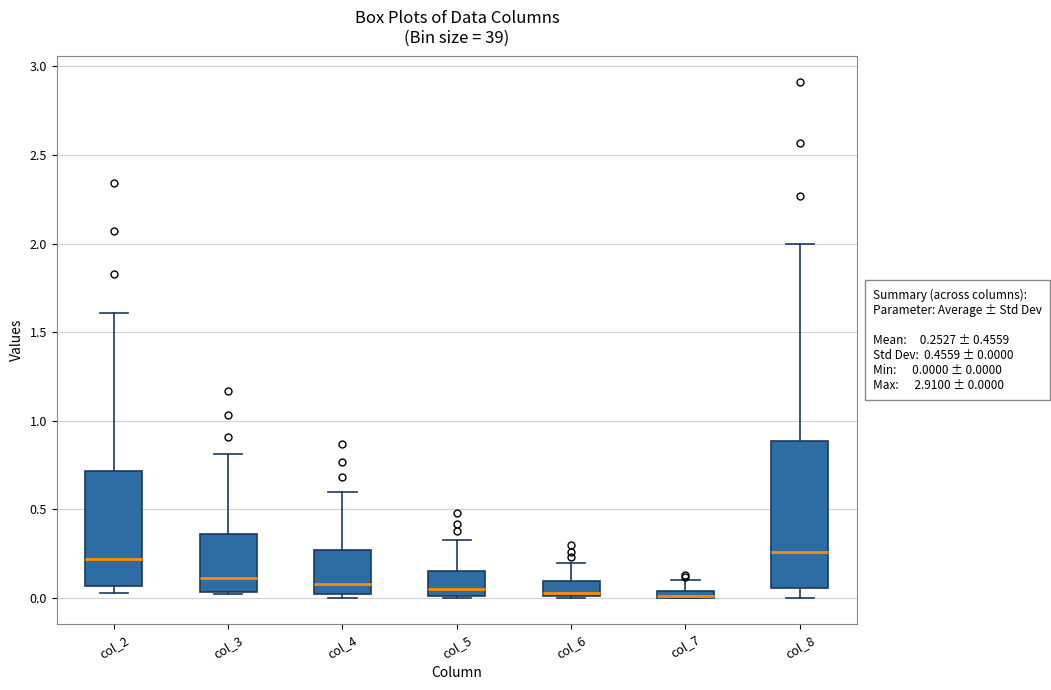

Comparing the boxes themselves (not the whiskers), which one is the tallest?

col_8